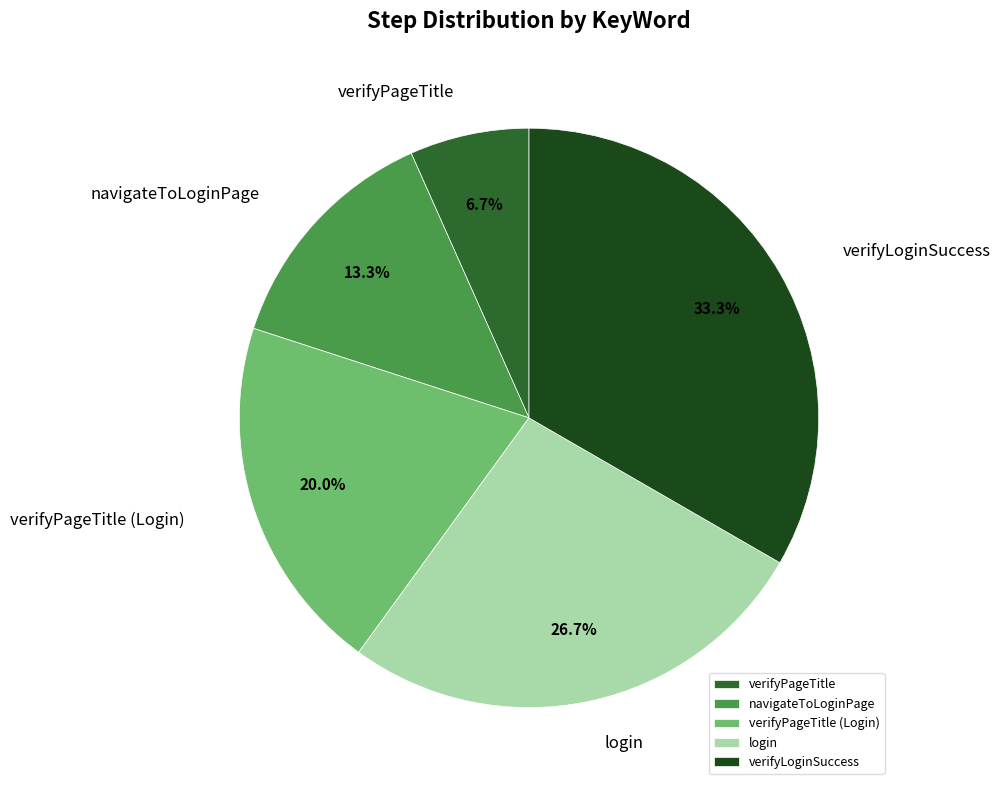

What is the smallest slice in the pie chart?

verifyPageTitle